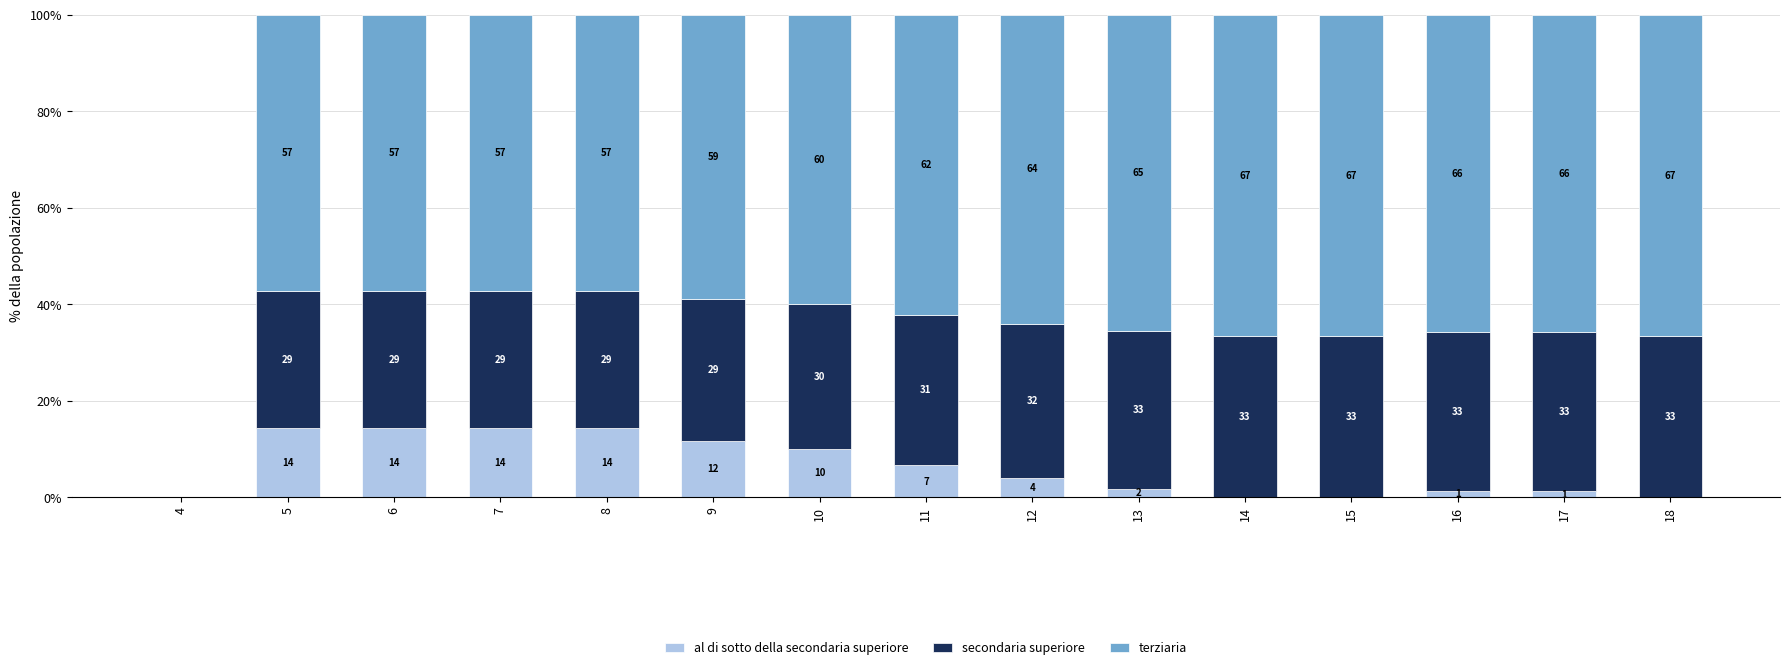

What is the total value across all series at 6?

100.0